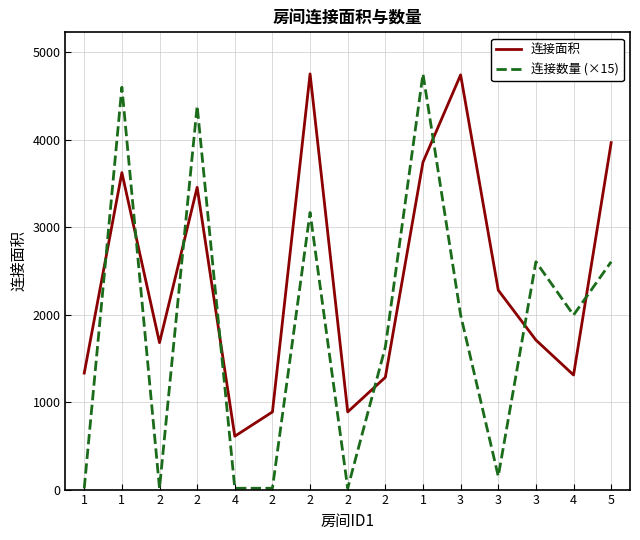

What are all the series names shown in the legend?

连接面积, 连接数量 (×15)